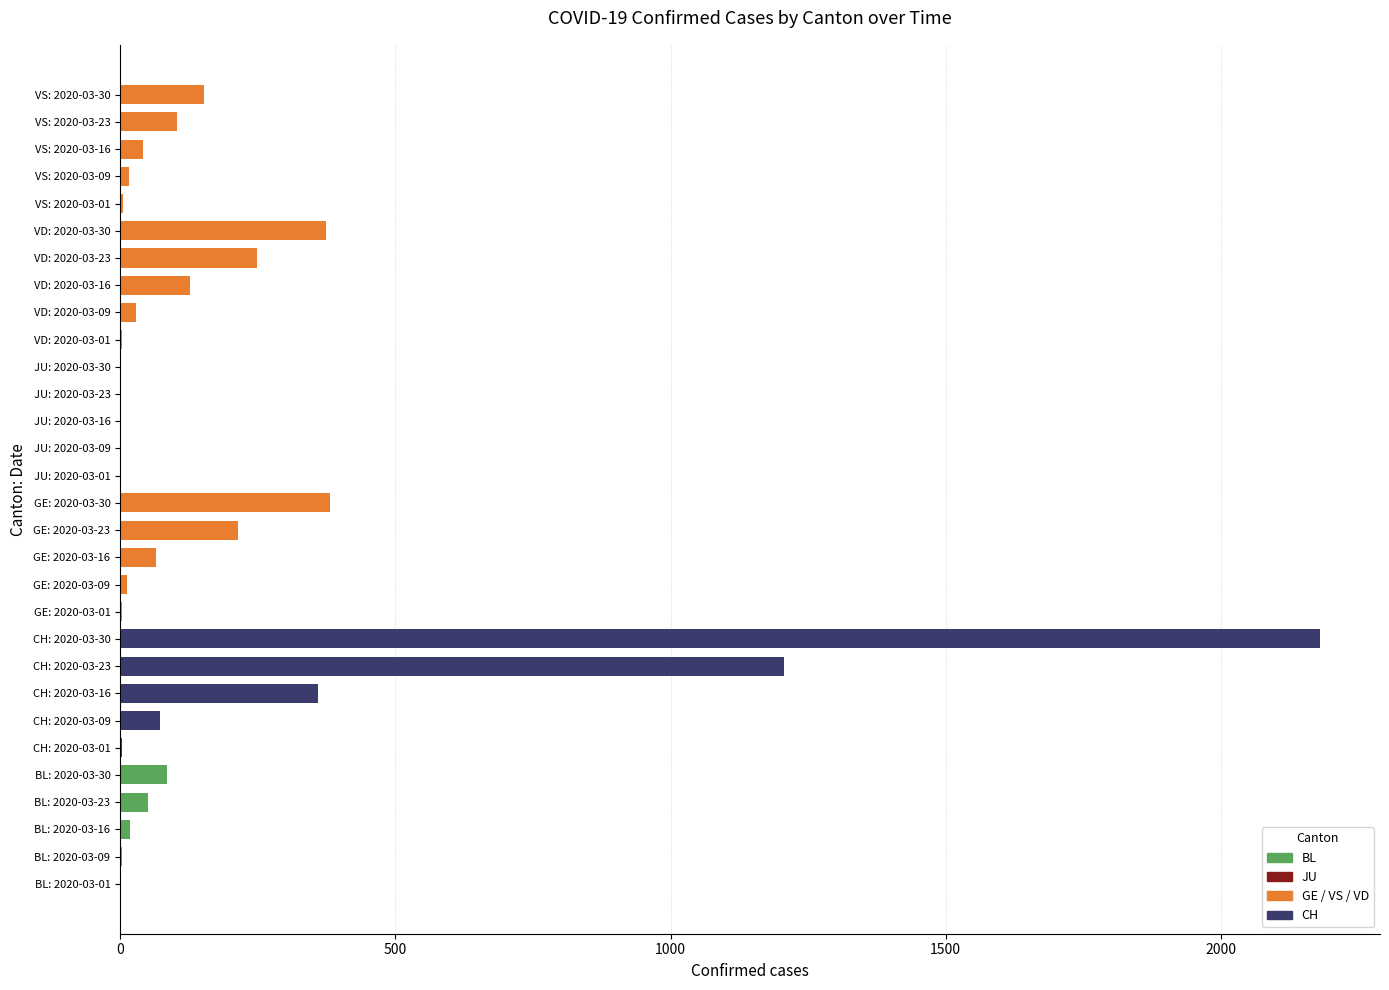

Reading right to left, extract all data points from this chart.

CH: 2180.0	1207.0	360.0	73.0	3.0
GE: 382.0	214.0	66.0	13.0	3.0
VS: 152.0	104.0	41.0	16.0	6.0
JU: 0.7	0.7	0.7	0.7	0.7
VD: 374.0	248.0	126.0	29.0	4.0
BL: 86.0	51.0	17.0	4.0	1.0